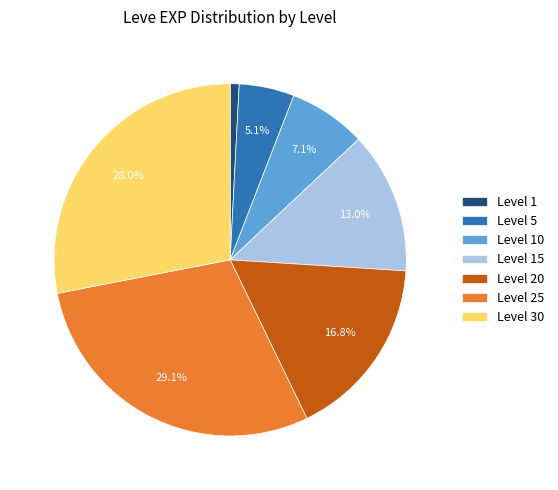

To the nearest percent, what is the average slice percentage?

14%